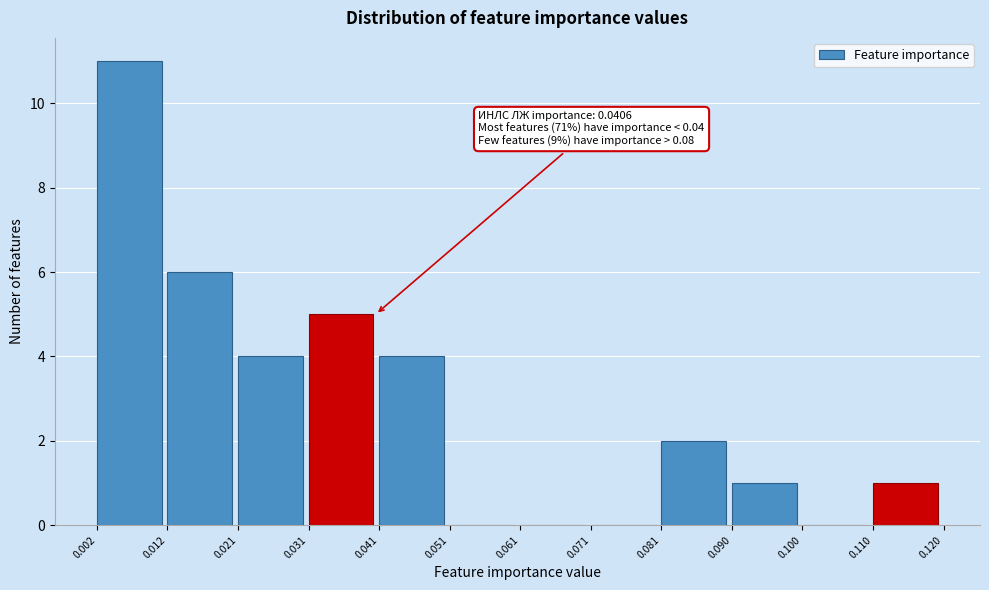

Which range on the x-axis has the tallest bar?

0.002 to 0.012